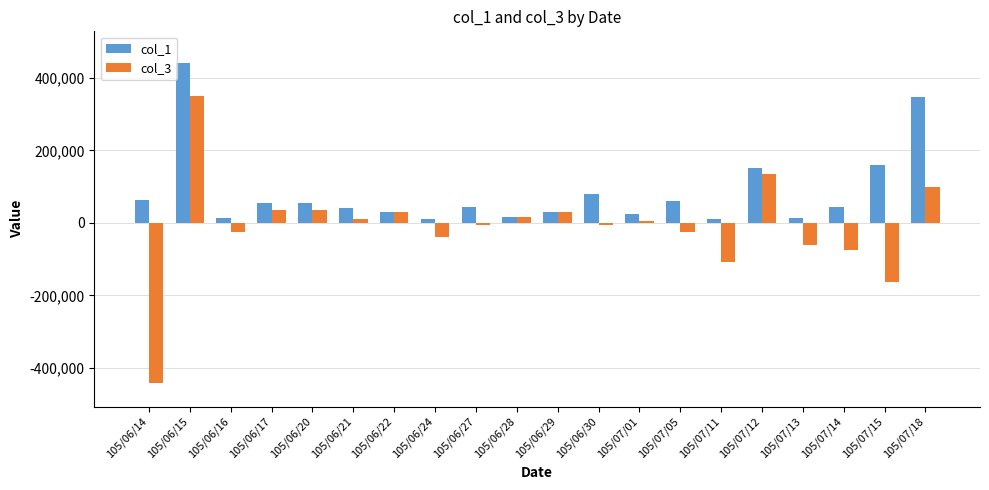

What is the difference between the highest and lowest values at 105/06/16?

39000